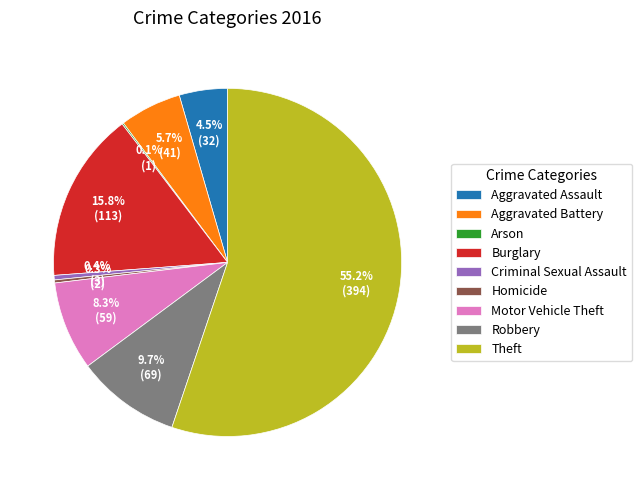

To the nearest percent, what percentage of the pie is Motor Vehicle Theft?

8%